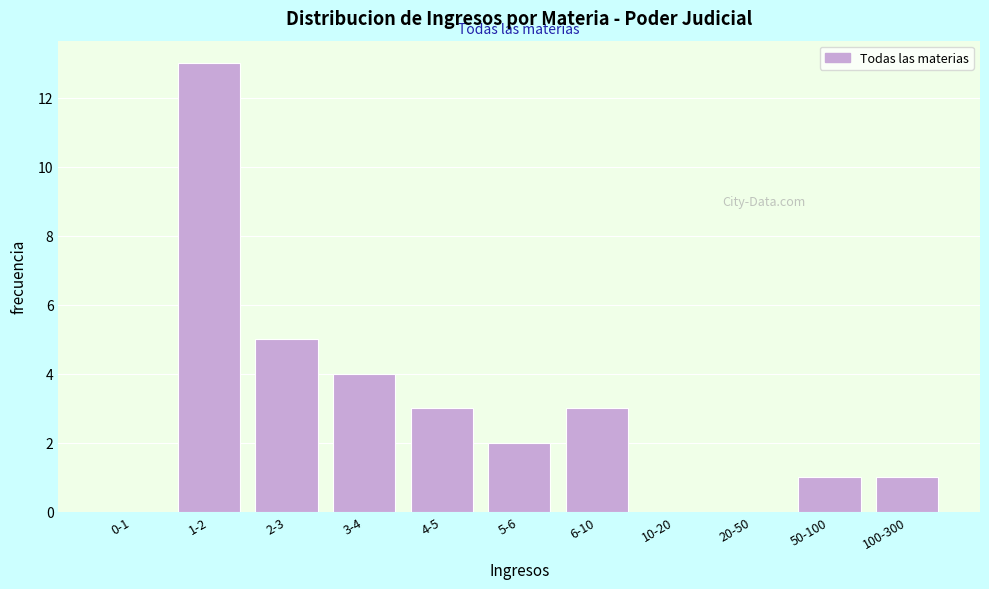

Reading left to right, what are all the values shown in this chart?

0-1=0	1-2=13	2-3=5	3-4=4	4-5=3	5-6=2	6-10=3	10-20=0	20-50=0	50-100=1	100-300=1